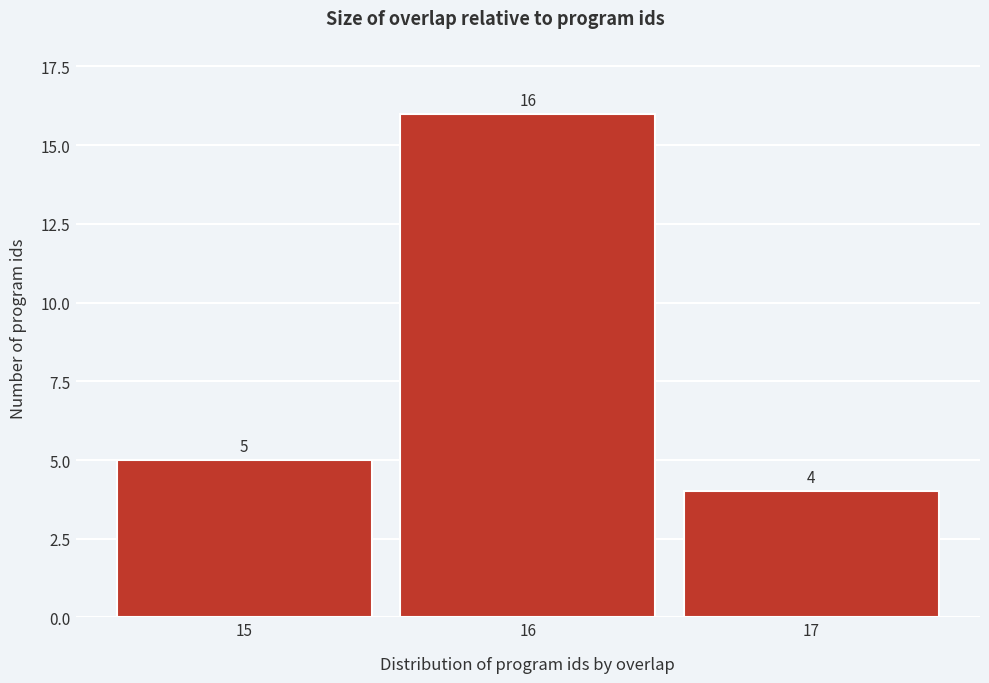

Reading left to right, transcribe all the data shown in this chart.

5	16	4